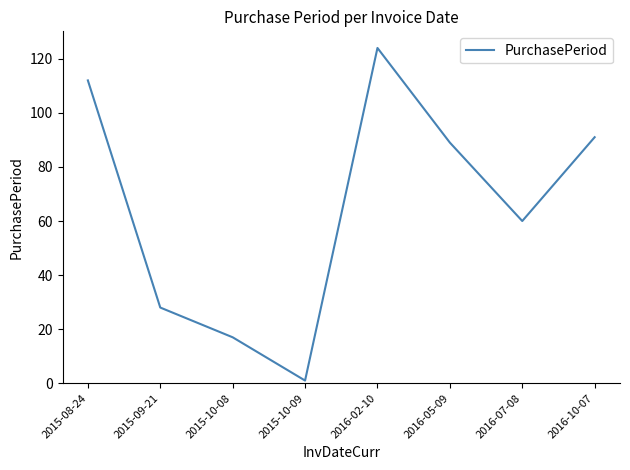

Where is the first local maximum?

2016-02-10